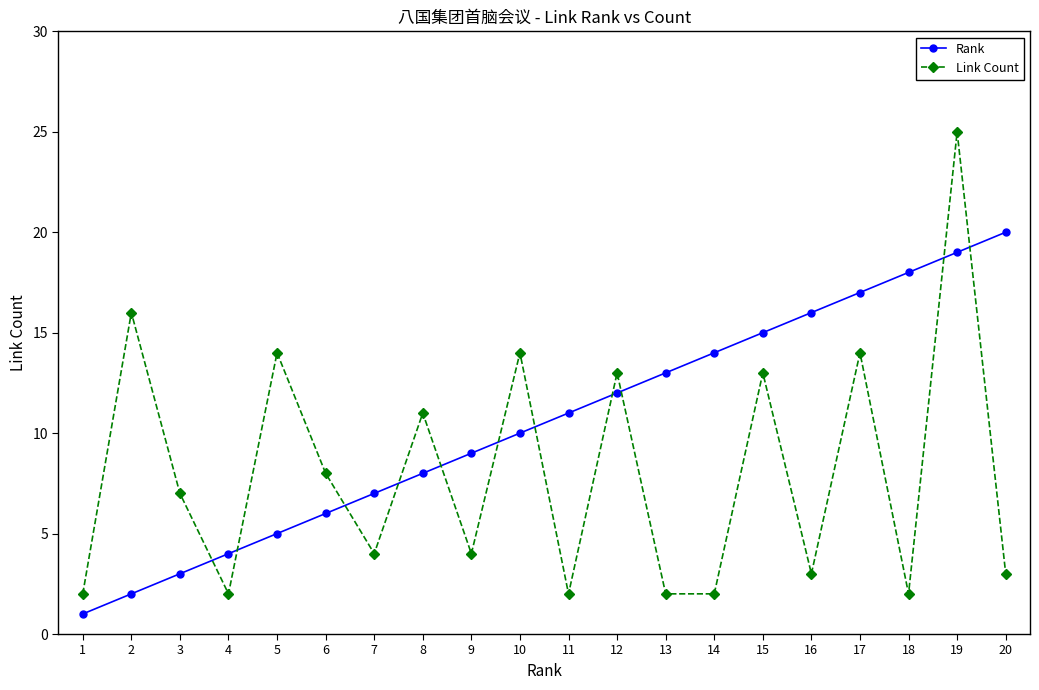

Rank the series at 19 from highest to lowest value.

Link Count, Rank